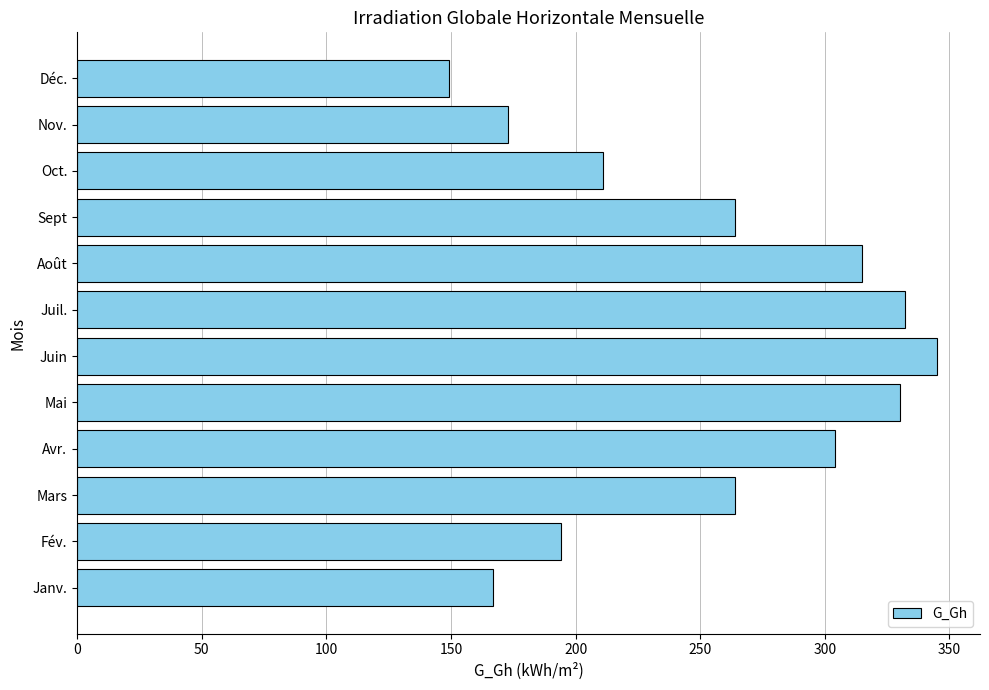

What is the average value?

254